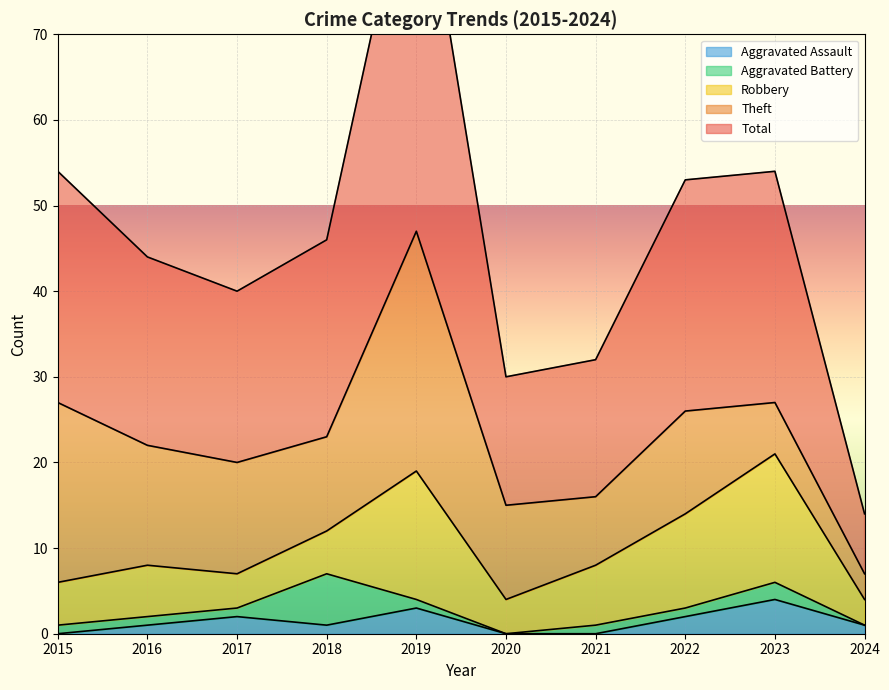

Rank the series by their maximum value, from lowest to highest.

Aggravated Assault, Aggravated Battery, Robbery, Theft, Total